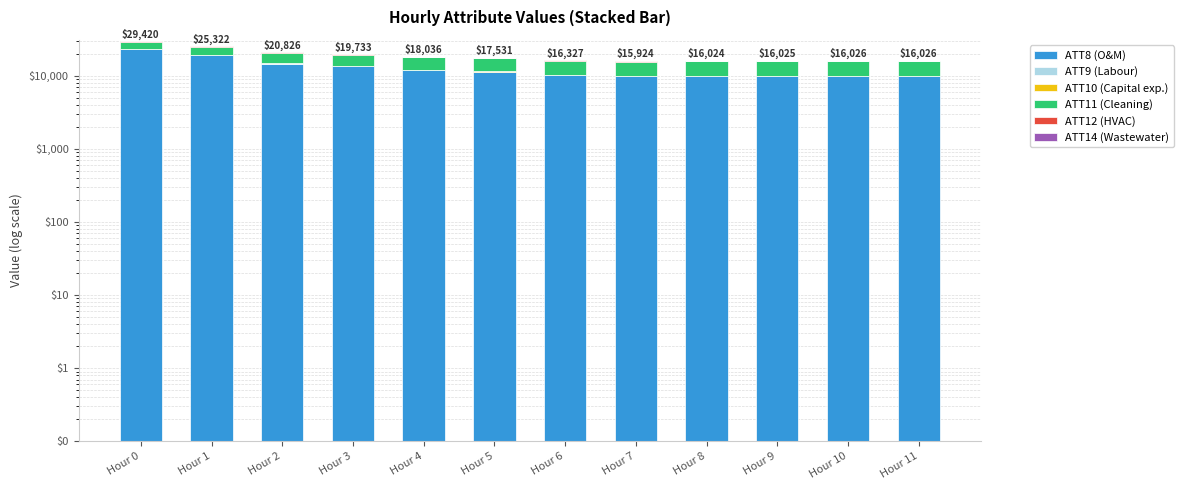

What is the difference between the ATT12 (HVAC) values at Hour 4 and Hour 2?

0.4